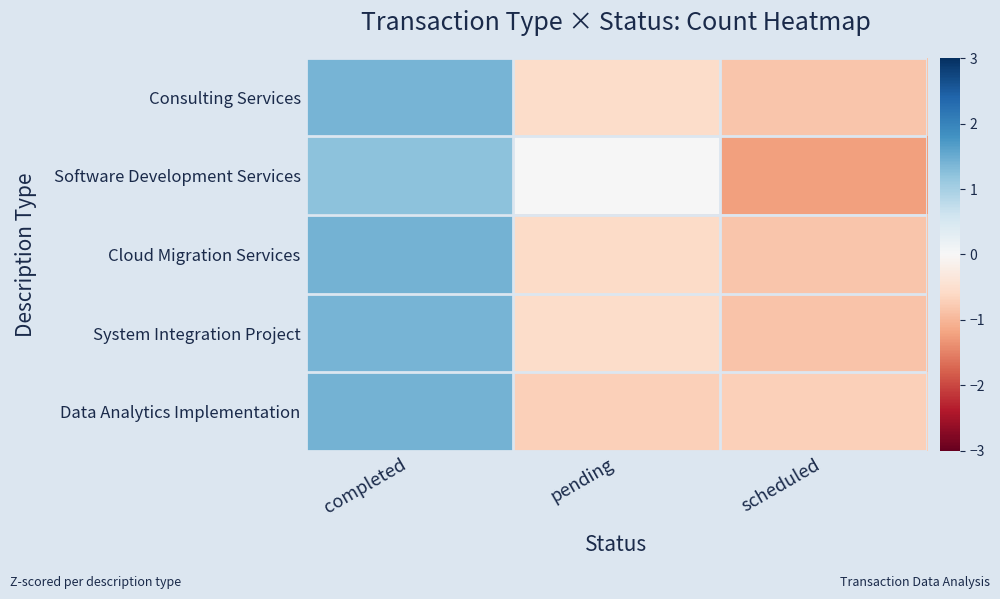

At which category is the sum across all series the highest?

completed